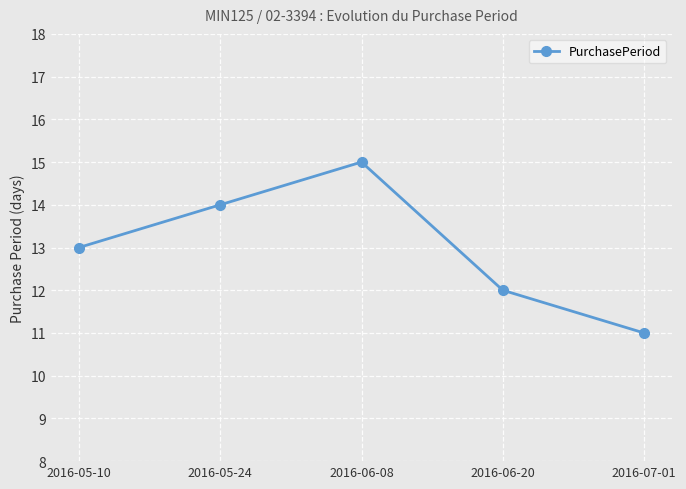

Count the number of data series in this chart.

1